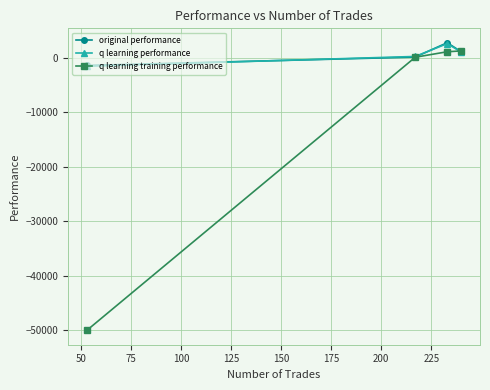

How many negative values does the q learning performance series have?

1